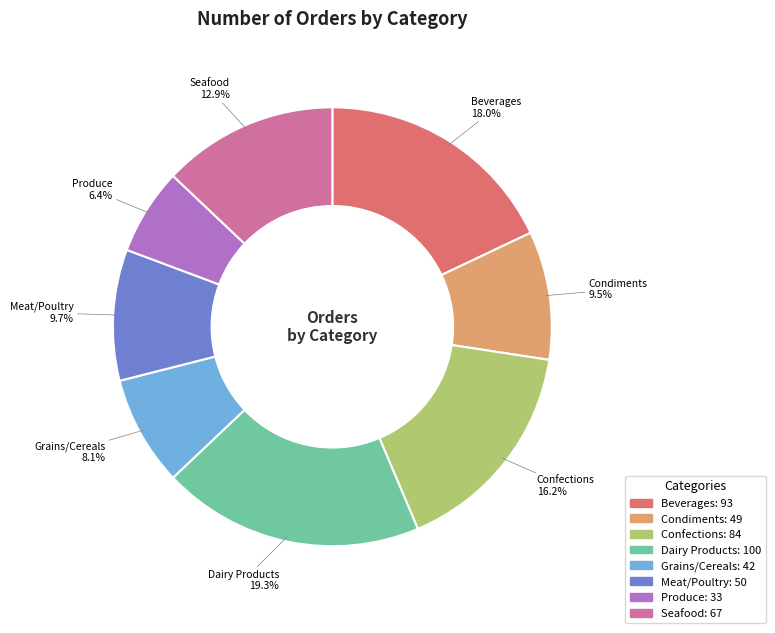

What percentage is the Meat/Poultry slice, to the nearest percent?

10%